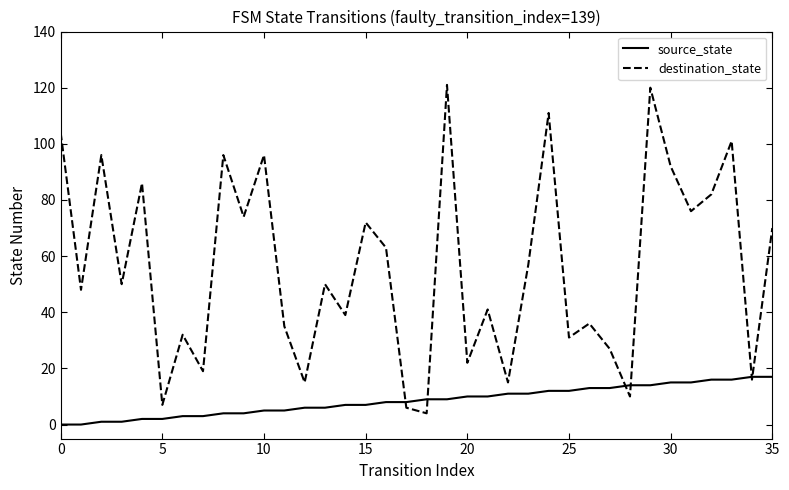

Which series ends up on top after the final intersection of destination_state and source_state?

destination_state